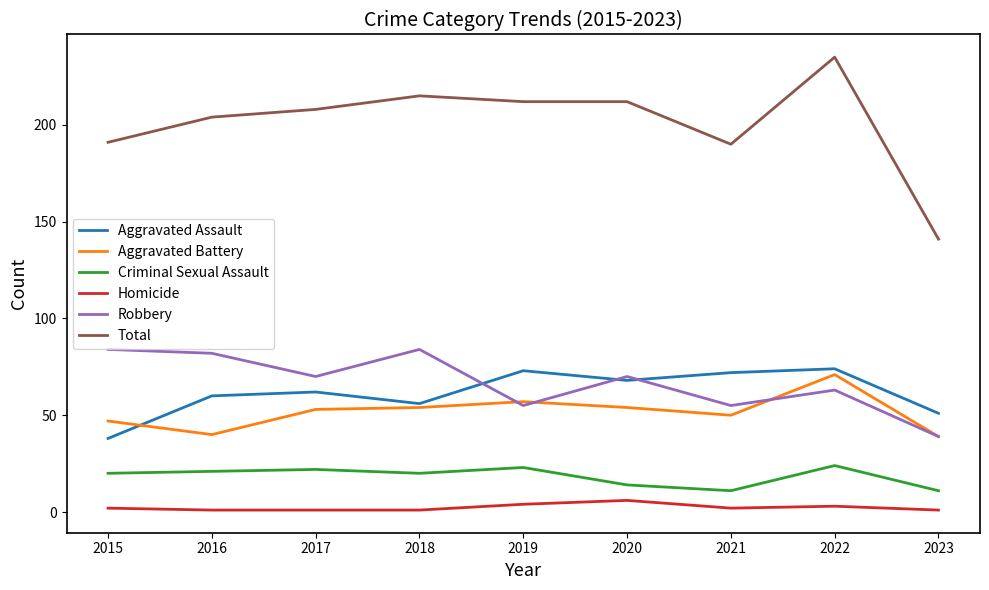

What is the maximum value shown in the chart?

235